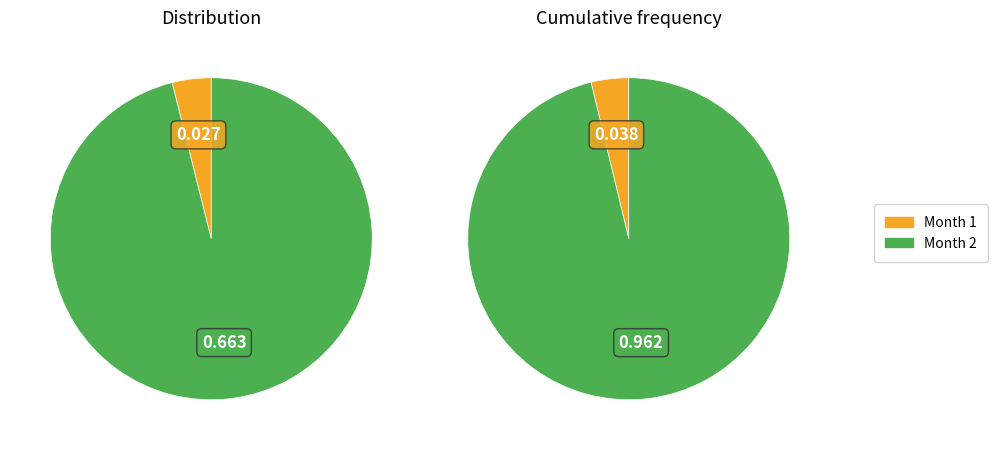

To the nearest percent, what is the combined percentage of 2 and 1?

100%